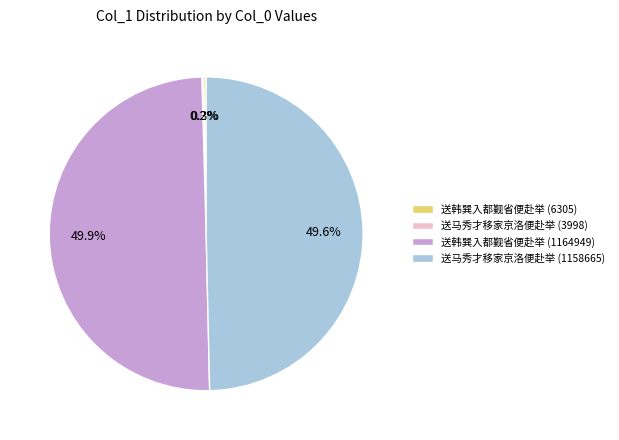

Is the sum of 送马秀才移家京洛便赴举 (1158665) and 送韩巽入都觐省便赴举 (1164949) greater than half?

Yes